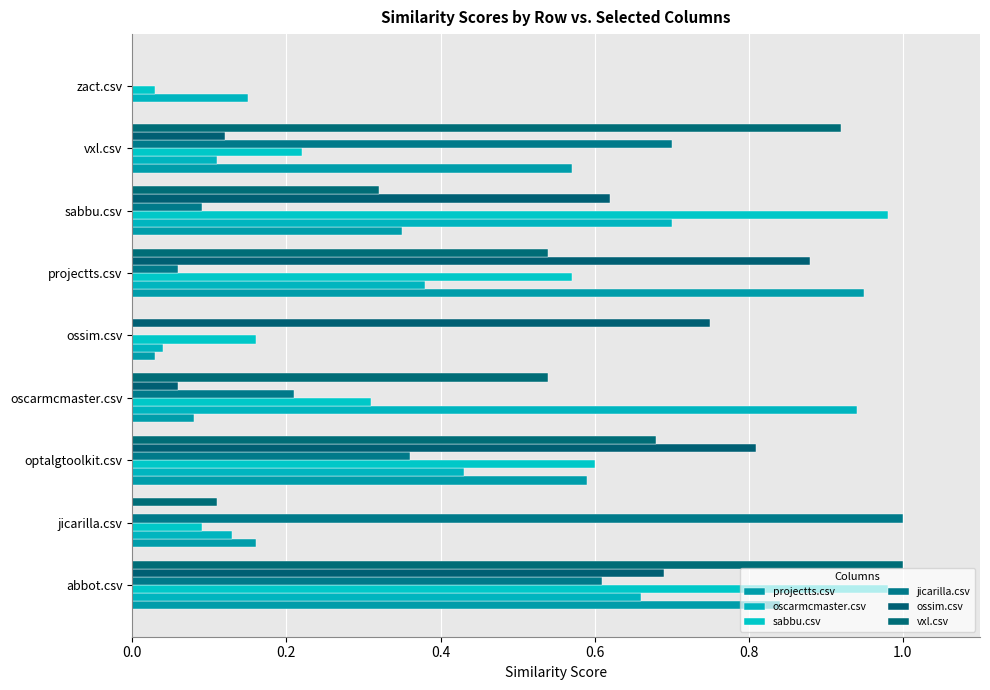

How many distinct data groups are displayed?

6